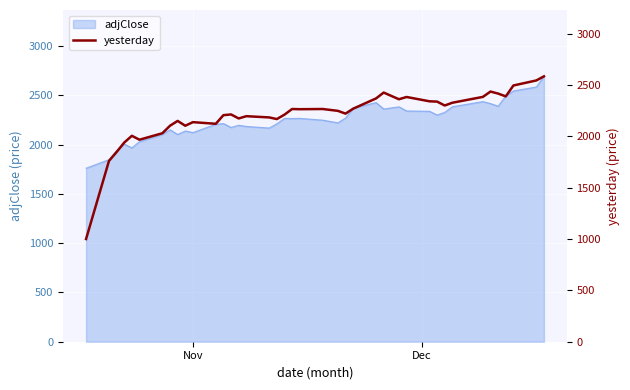

Which label corresponds to the smallest value in the chart?

Nov